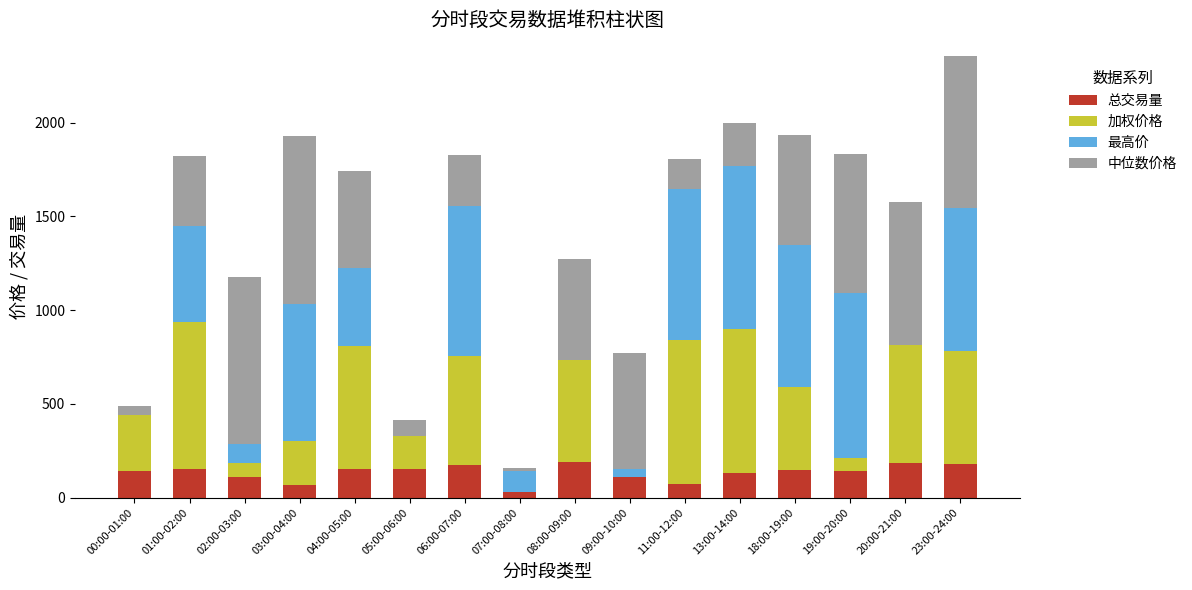

What value does the 总交易量 series have at 19:00-20:00?

141.8